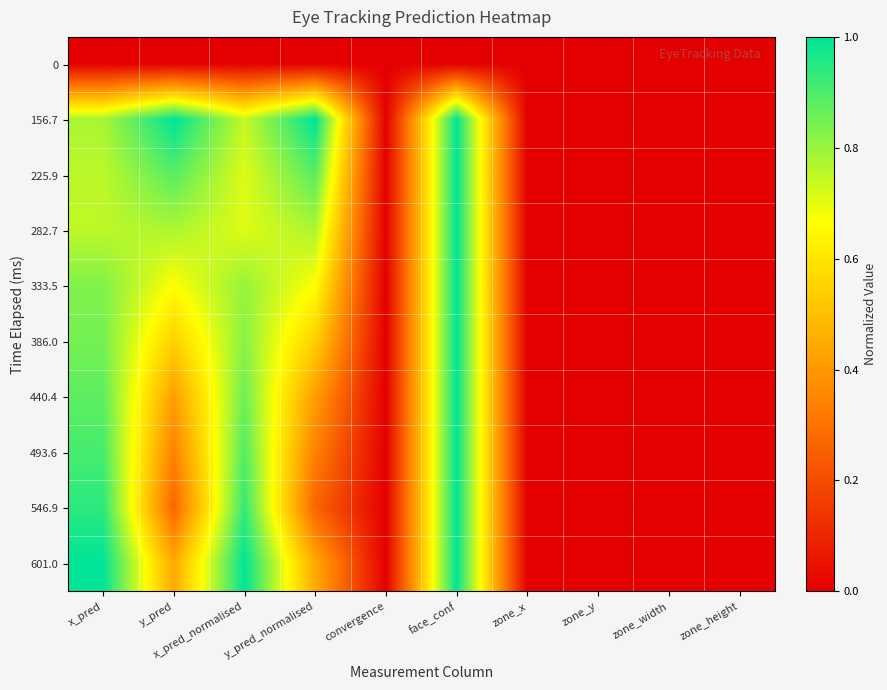

Count the number of categories in the chart.

10